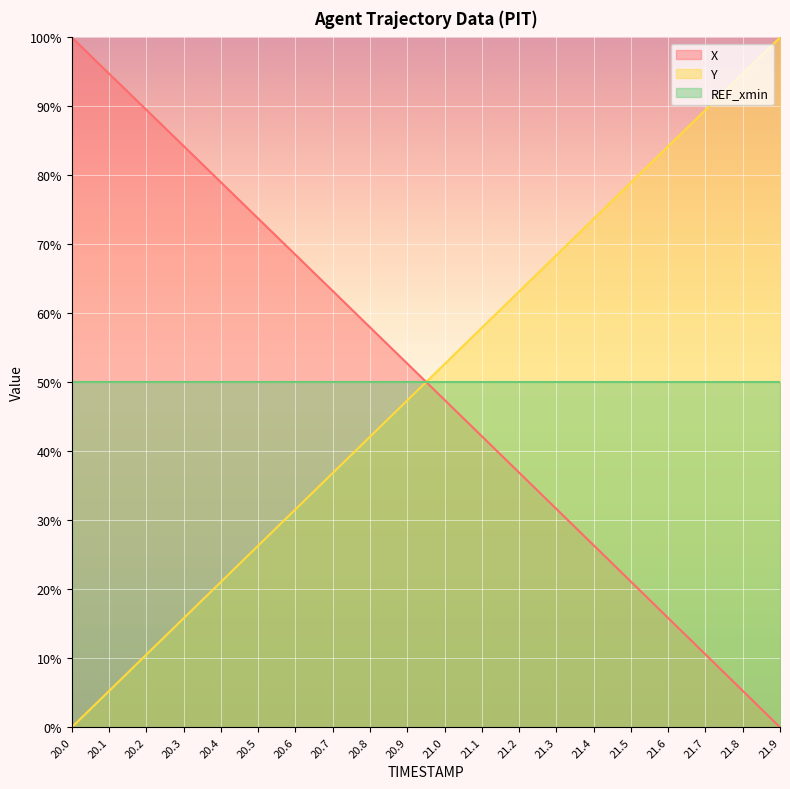

What position from the right is 20.4?

16